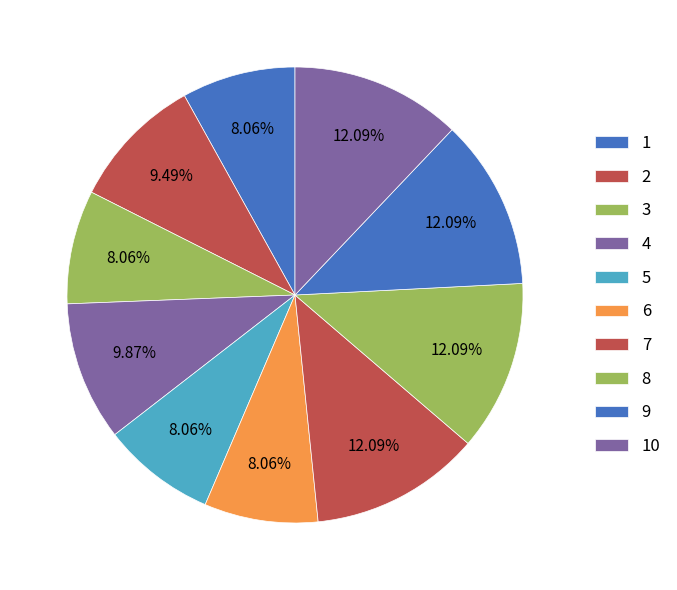

What is the smallest slice in the pie chart?

1